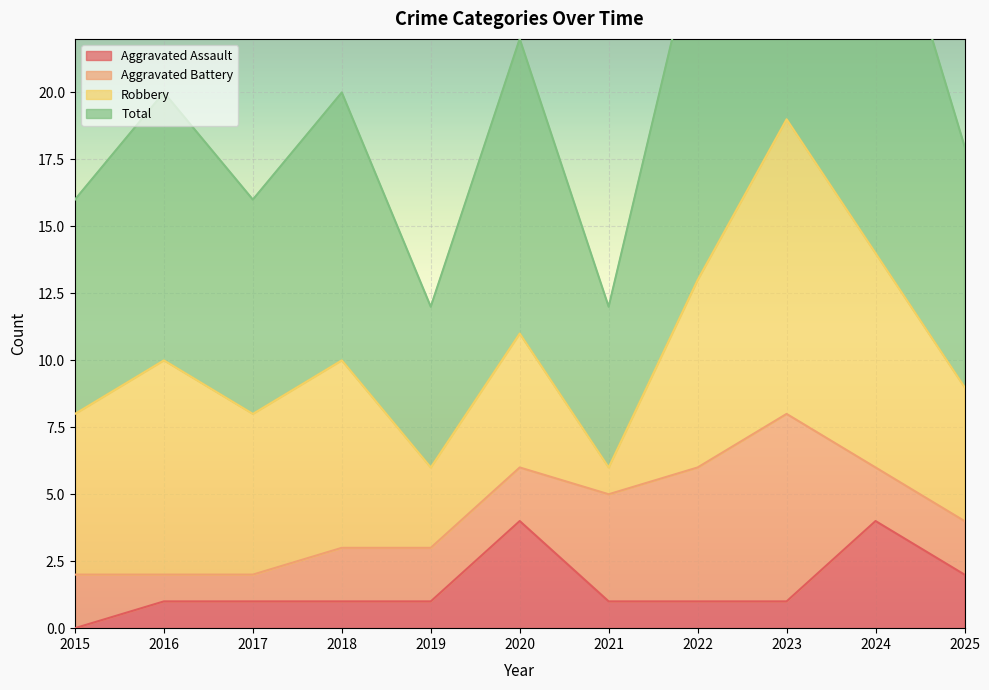

Is it true that Total equals 24 at 2025?

False